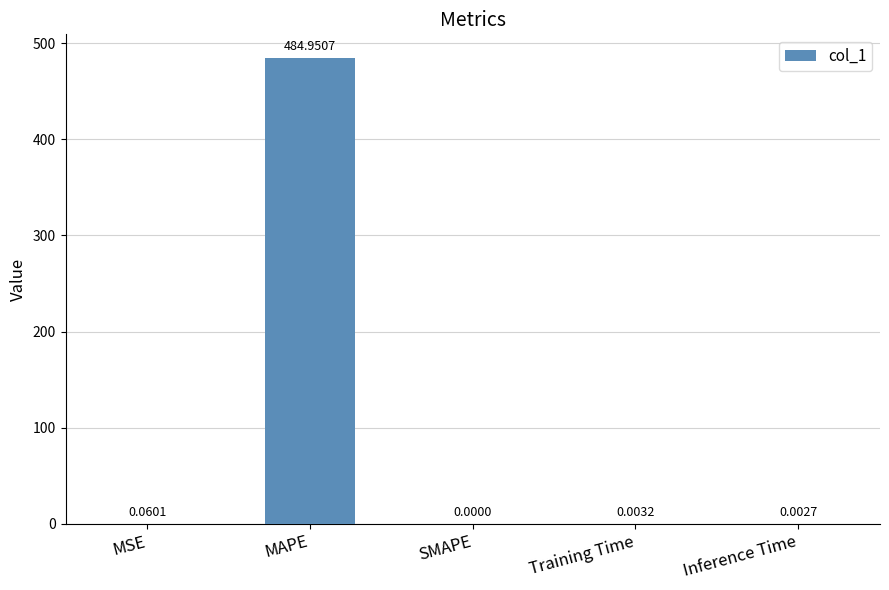

Are the bars horizontal?

No